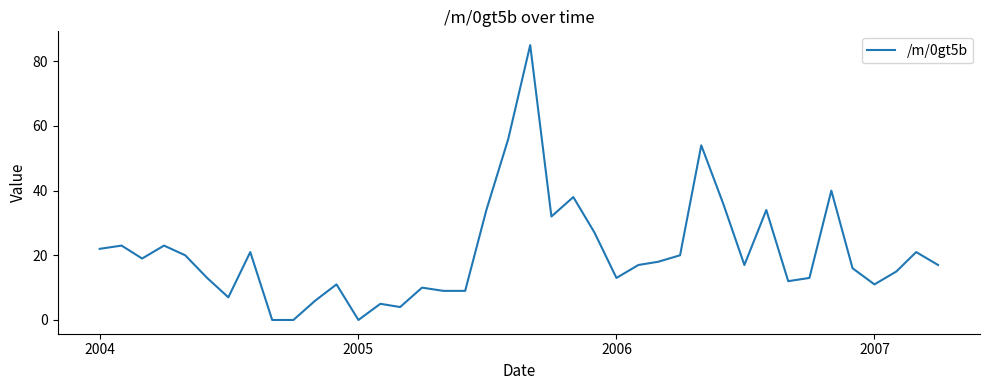

Is this an area chart (filled region under the line)?

No